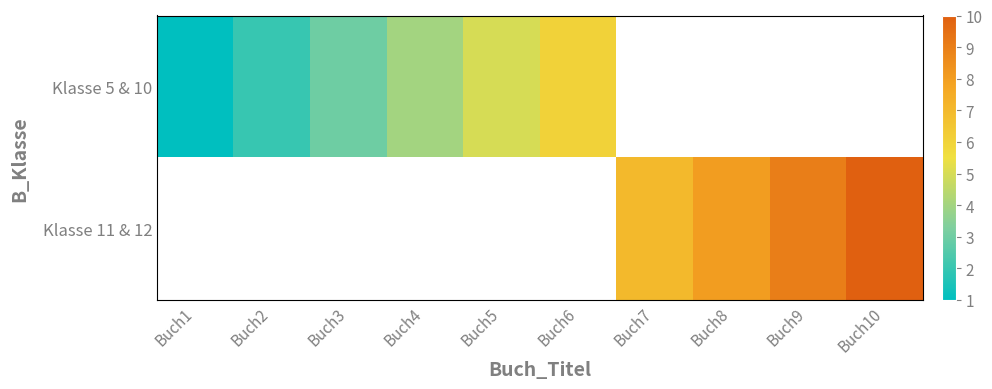

Which series changed the most between Buch2 and Buch3?

Klasse 5 & 10